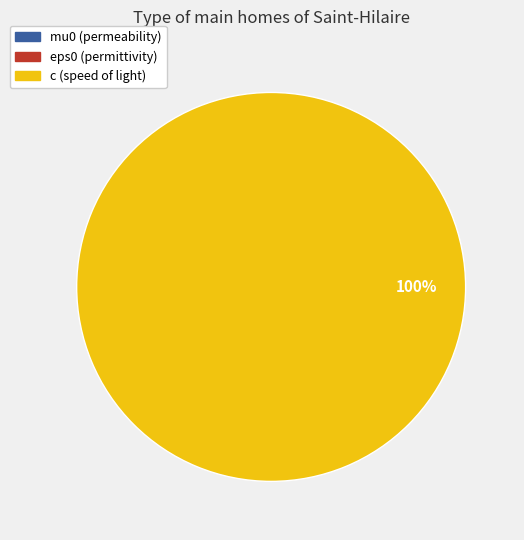

Rank the categories by value from lowest to highest.

eps0, mu0, c